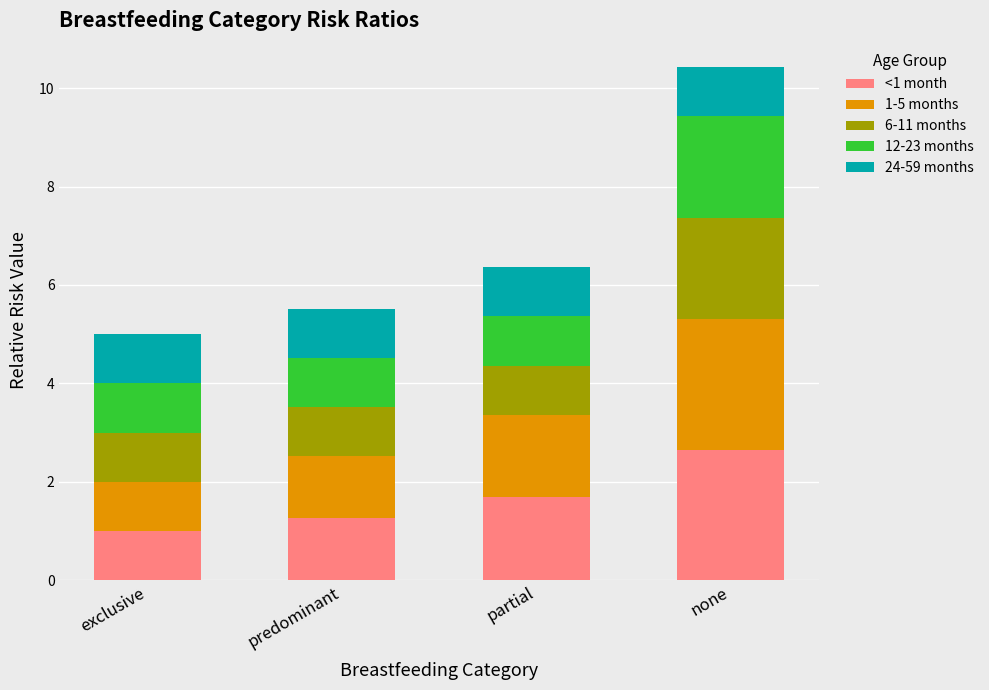

What is the difference between the maximum and second lowest values in the <1 month series?

1.4